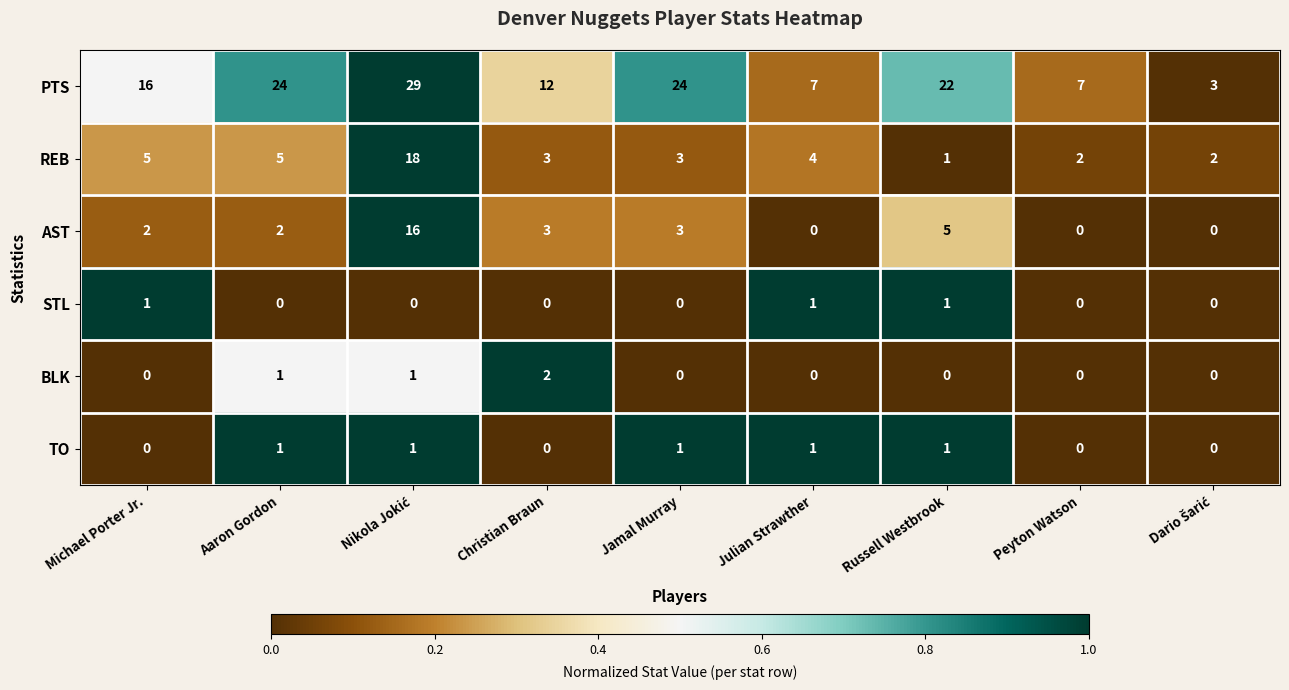

How many data points in PTS are less than 16?

4